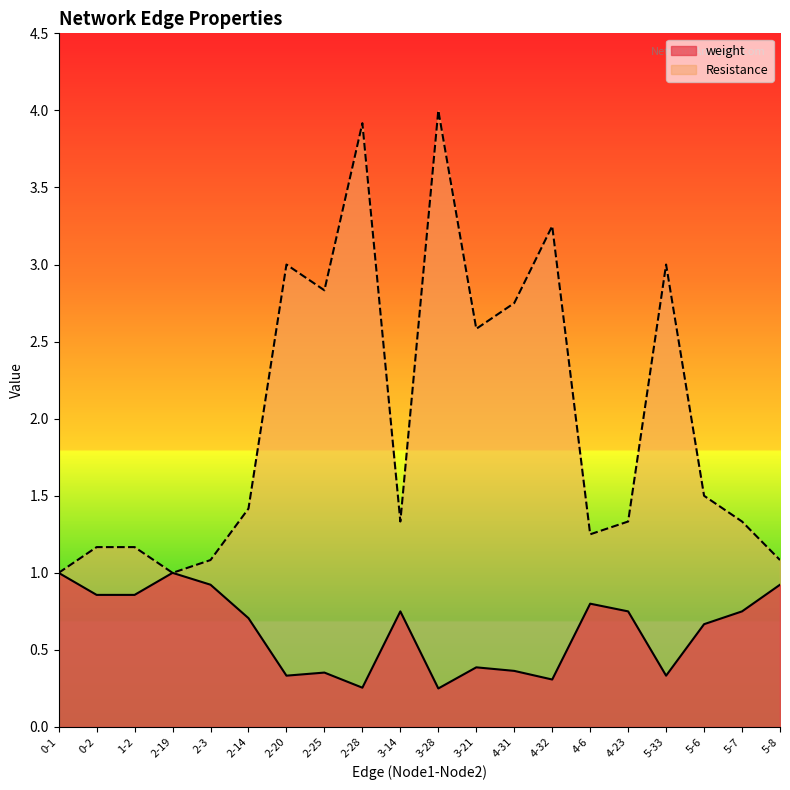

Which series has the largest total across all categories?

Resistance